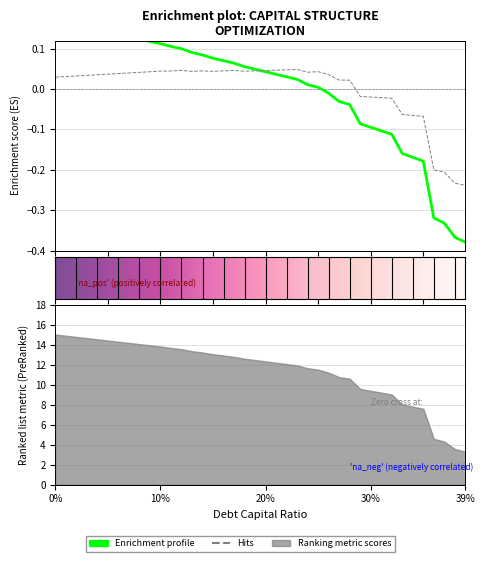

At how many categories does at least one series exceed 0?

29